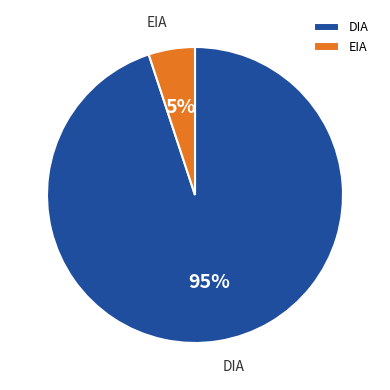

Which slice is the largest?

DIA